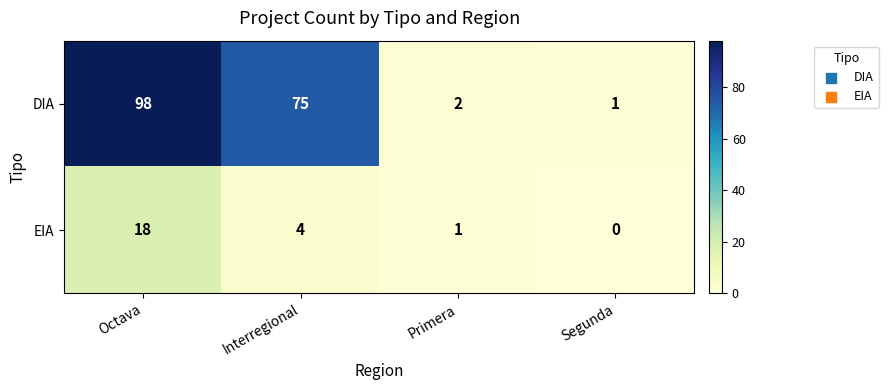

Which series has the largest total across all categories?

DIA